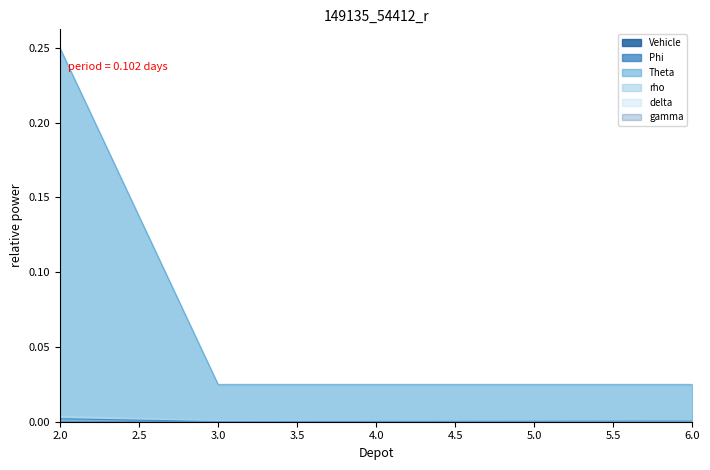

Which series has the widest spread of values?

Theta